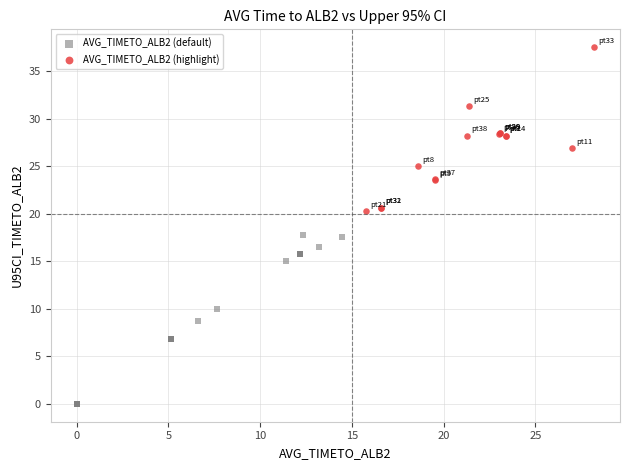

Which series reaches the minimum Y coordinate?

AVG_TIMETO_ALB2 (default)